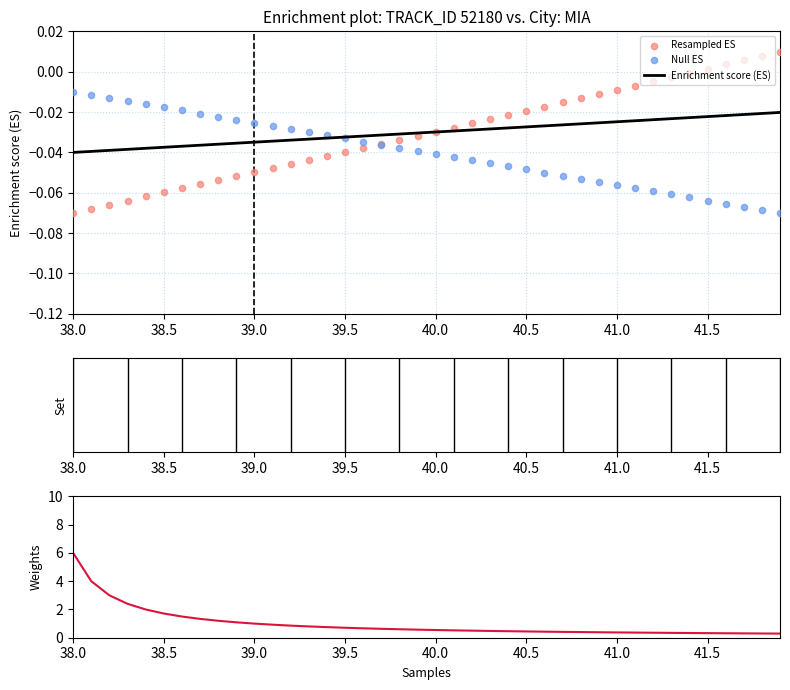

Which series reaches the minimum Y coordinate?

Resampled ES